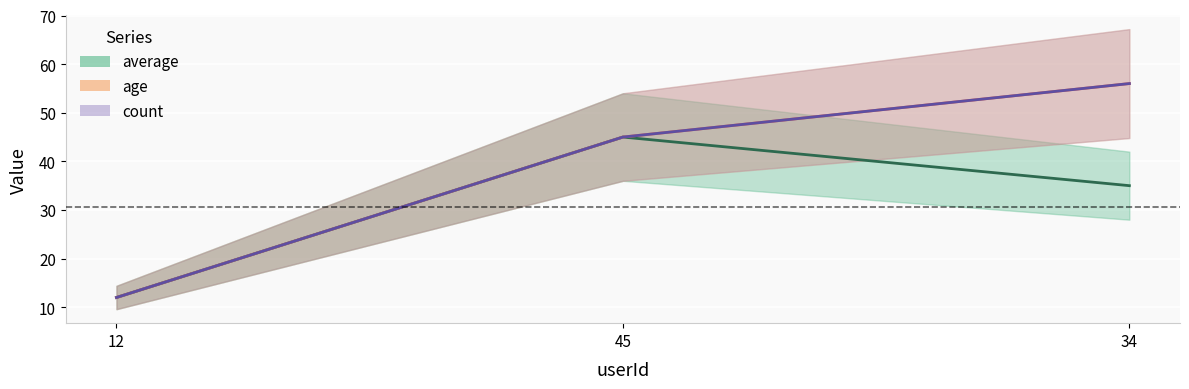

What is the label of the 1st point from the right?

34